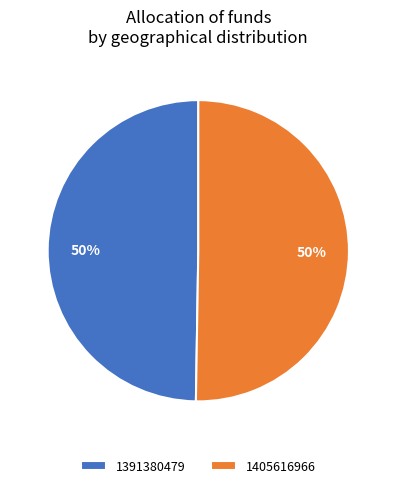

True or false: 1405616966 accounts for 38% of the total.

False